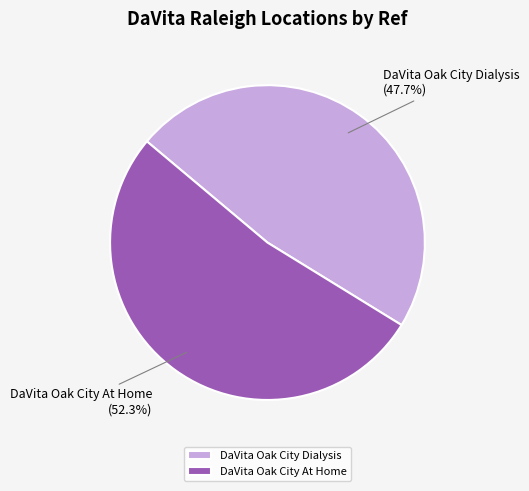

How many slices are in this pie chart?

2